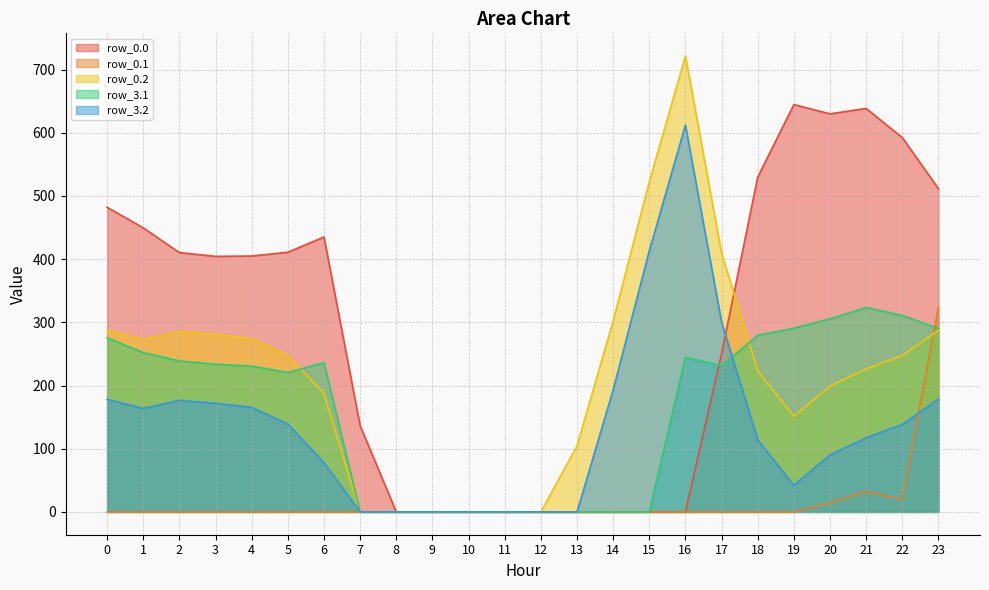

At which category does the chart reach its minimum across all series?

8